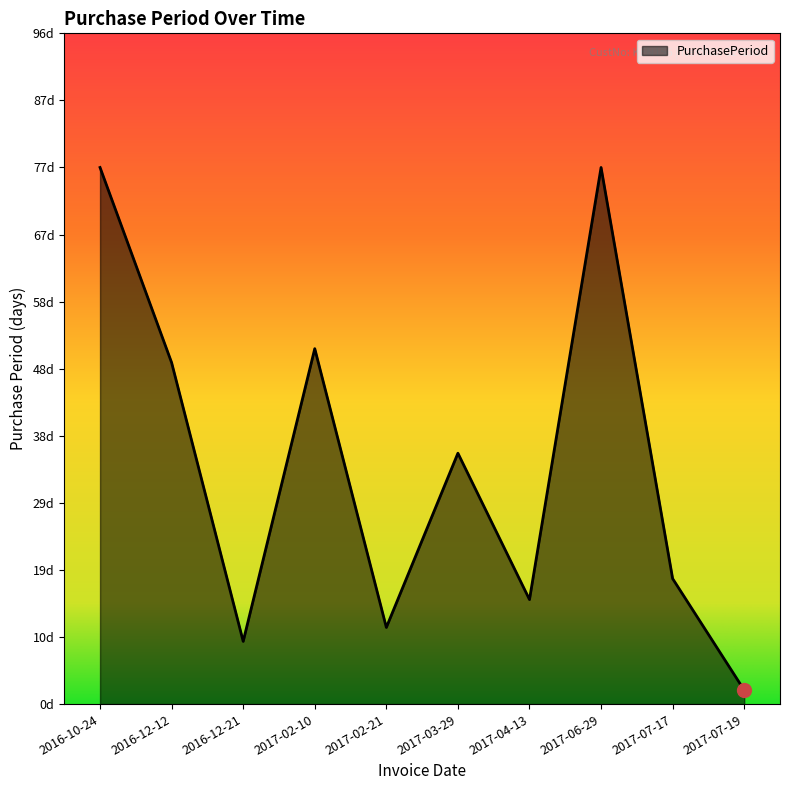

Does the chart display data point markers on the line(s)?

No